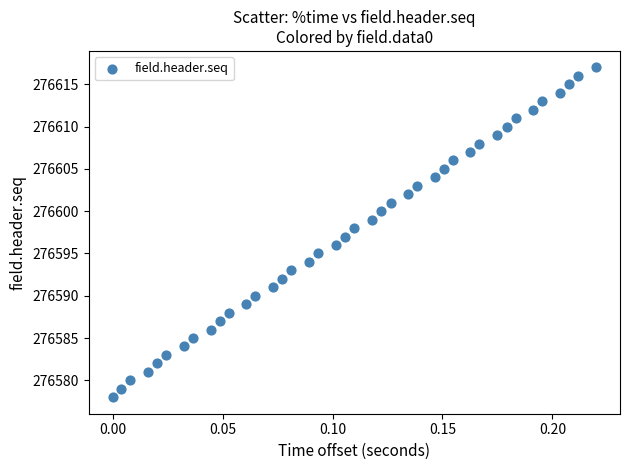

What is the range of Y values (max minus min)?

39